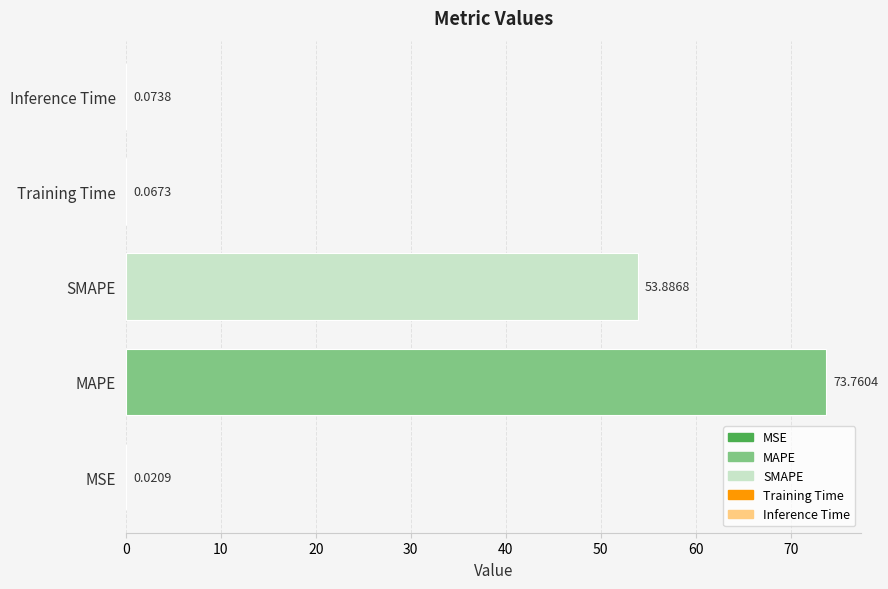

Between Inference Time and MSE, which is larger?

Inference Time